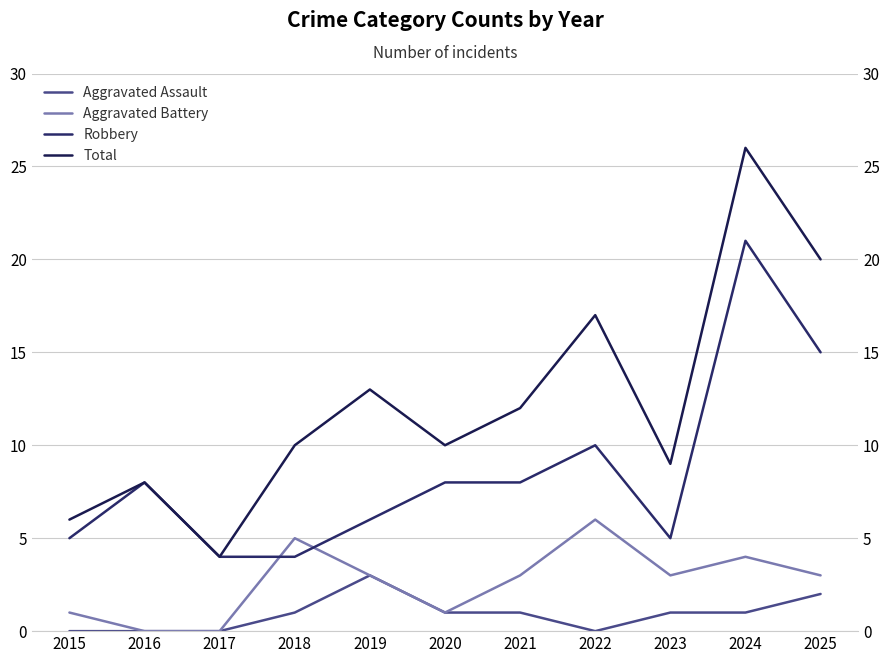

Rank the categories by Aggravated Battery value from lowest to highest.

2016, 2017, 2015, 2020, 2019, 2021, 2023, 2025, 2024, 2018, 2022